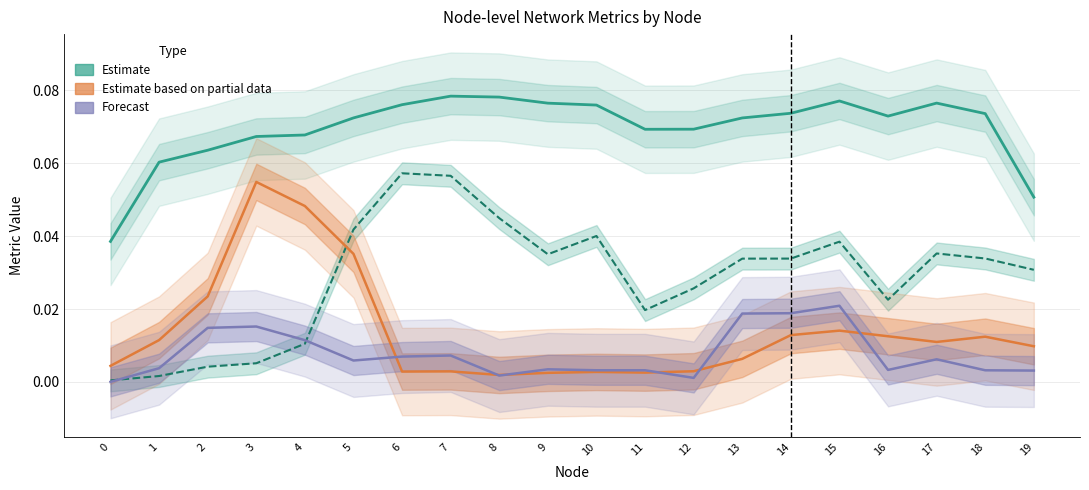

Which series has the largest total across all categories?

Closeness (Estimate)